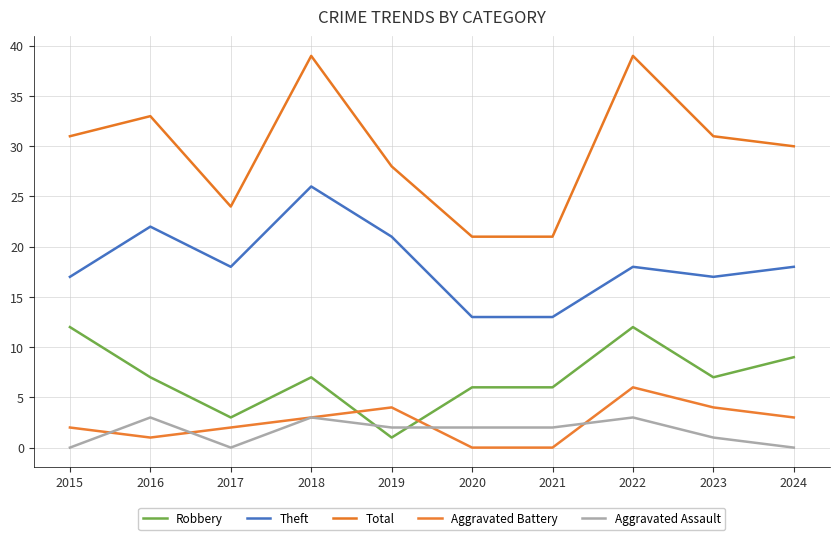

True or false: Total and Theft cross at least once.

False